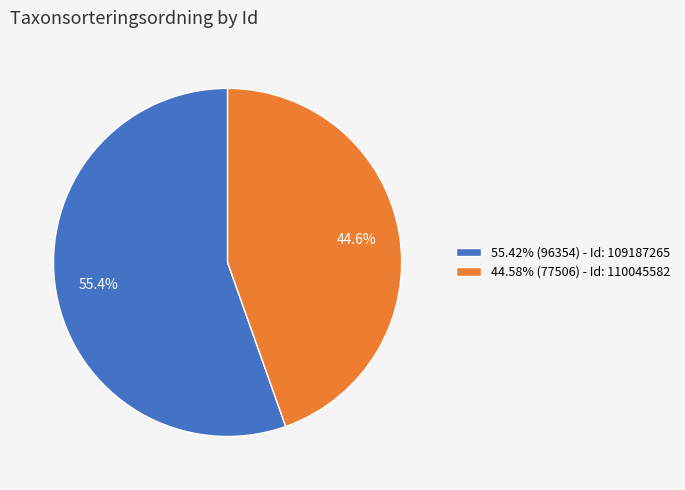

To the nearest percent, what is the average slice percentage?

50%